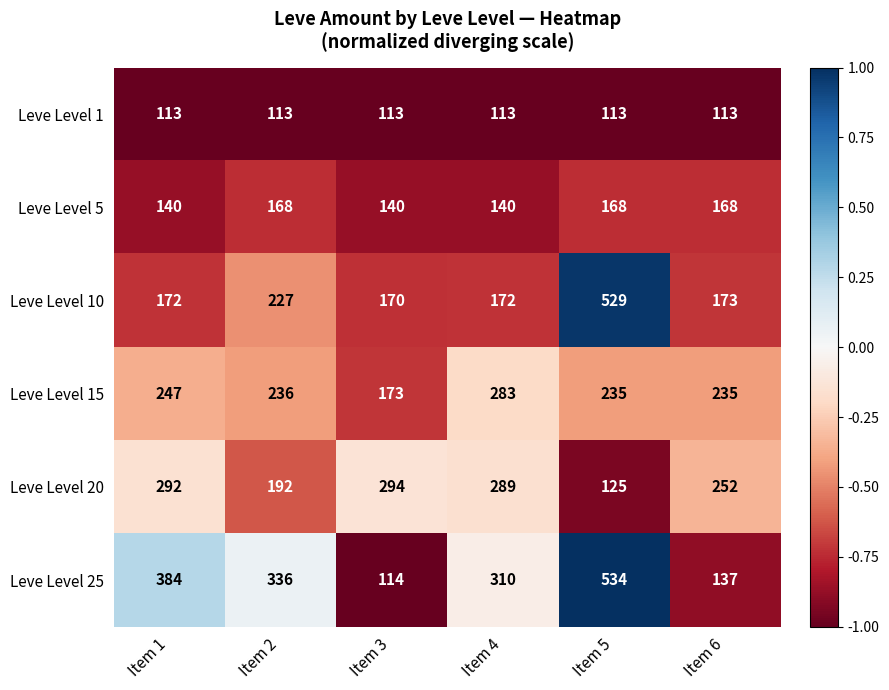

Is it true that Leve Level 20 equals 289 at Item 4?

True